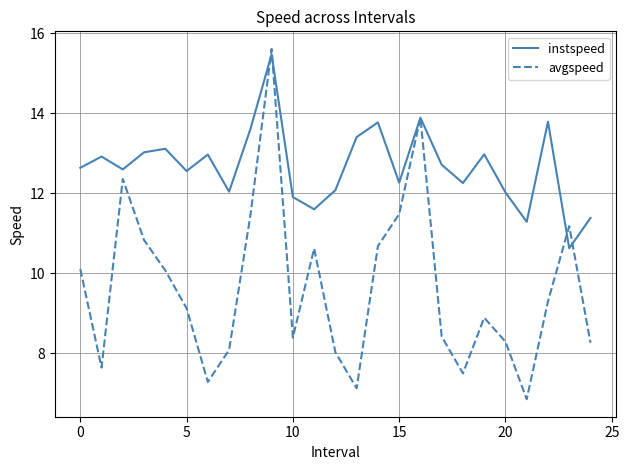

Which series has the largest total across all categories?

instspeed